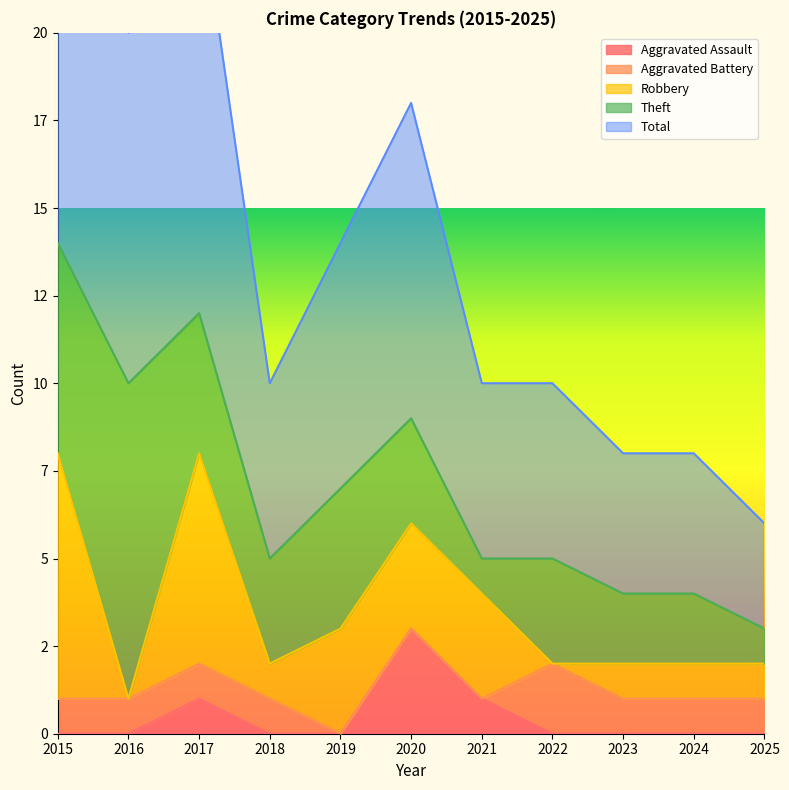

True or false: Robbery and Aggravated Battery cross at least once.

True